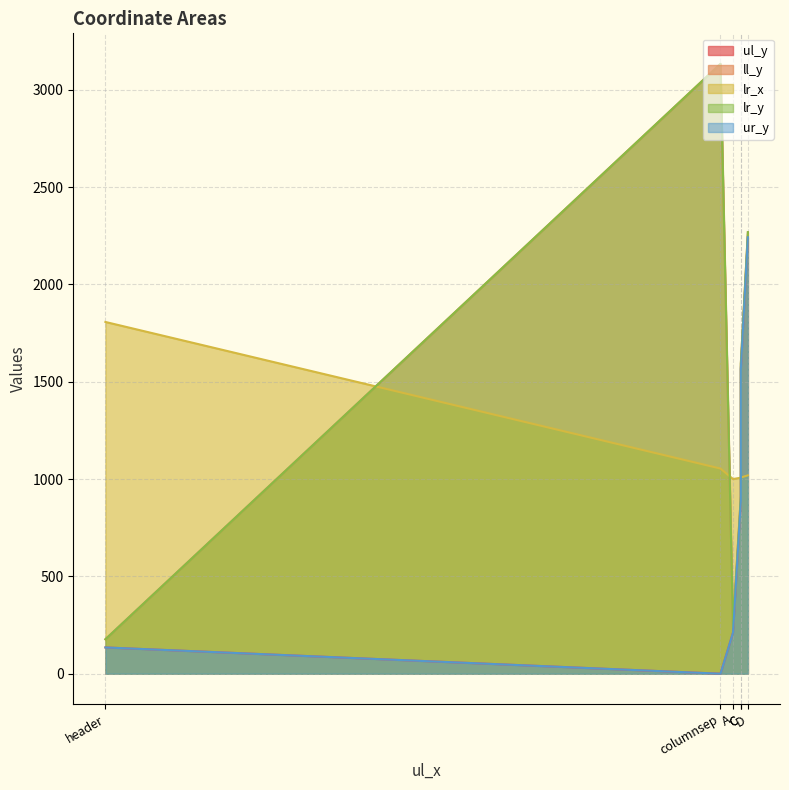

At which label is lr_x closest to 1403?

columnsep